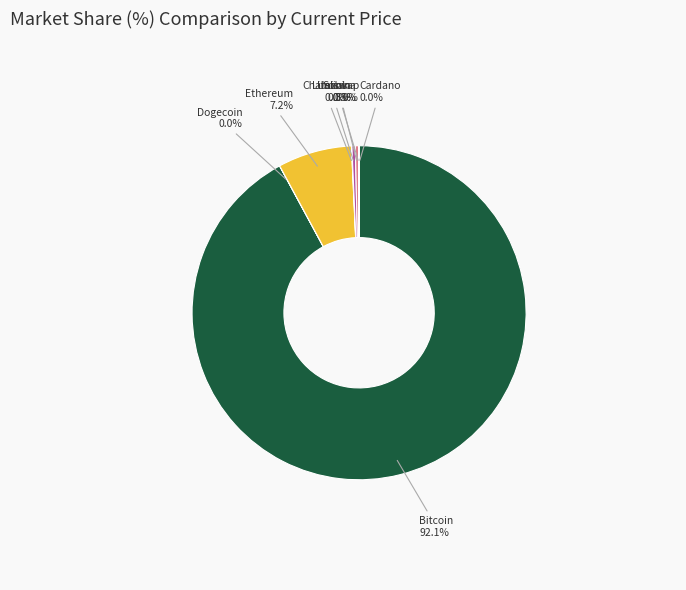

Is there a majority slice in this chart?

Yes